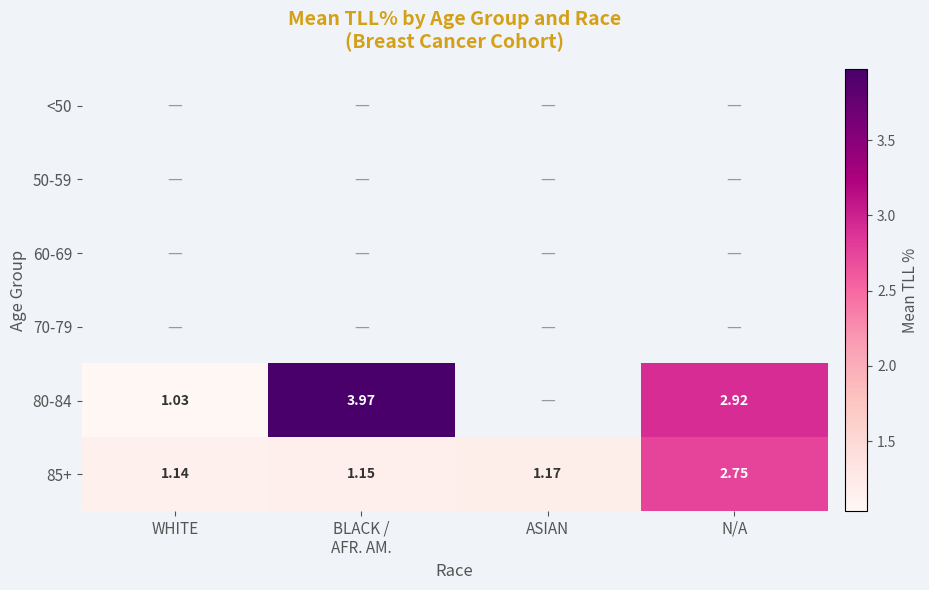

What is the sum of the 85+ values at BLACK / AFR. AM. and WHITE?

2.3